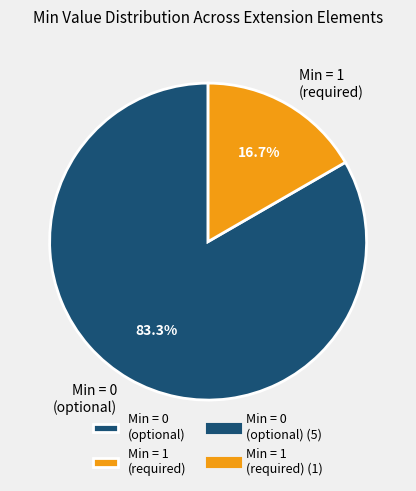

What portion of the pie excludes Min = 1 (required)?

83.3%